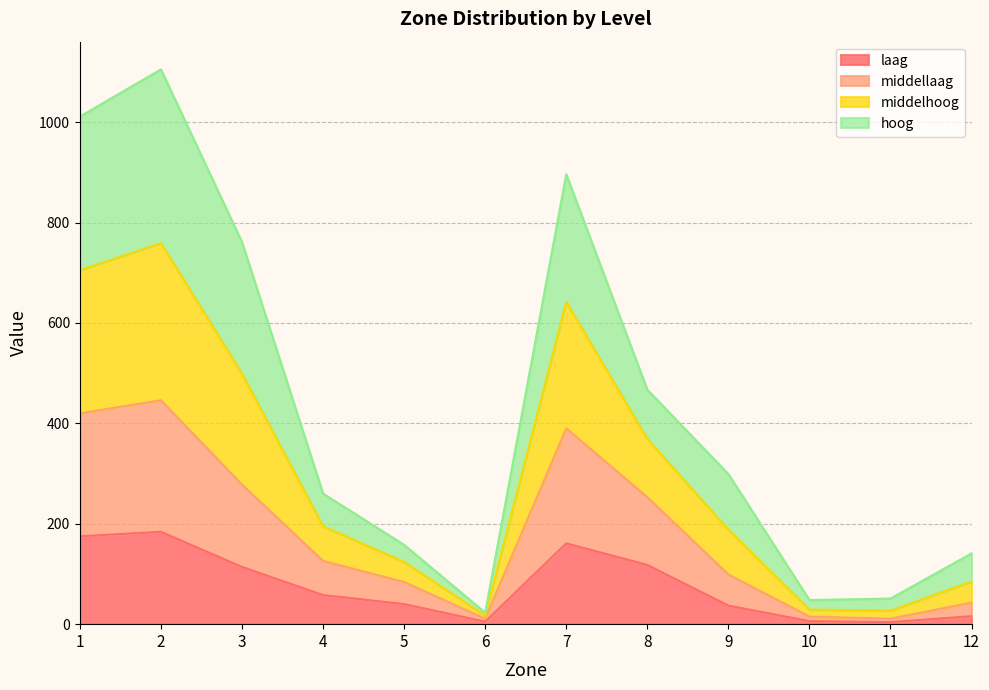

The middellaag series shows 215 at 5. True or false?

False